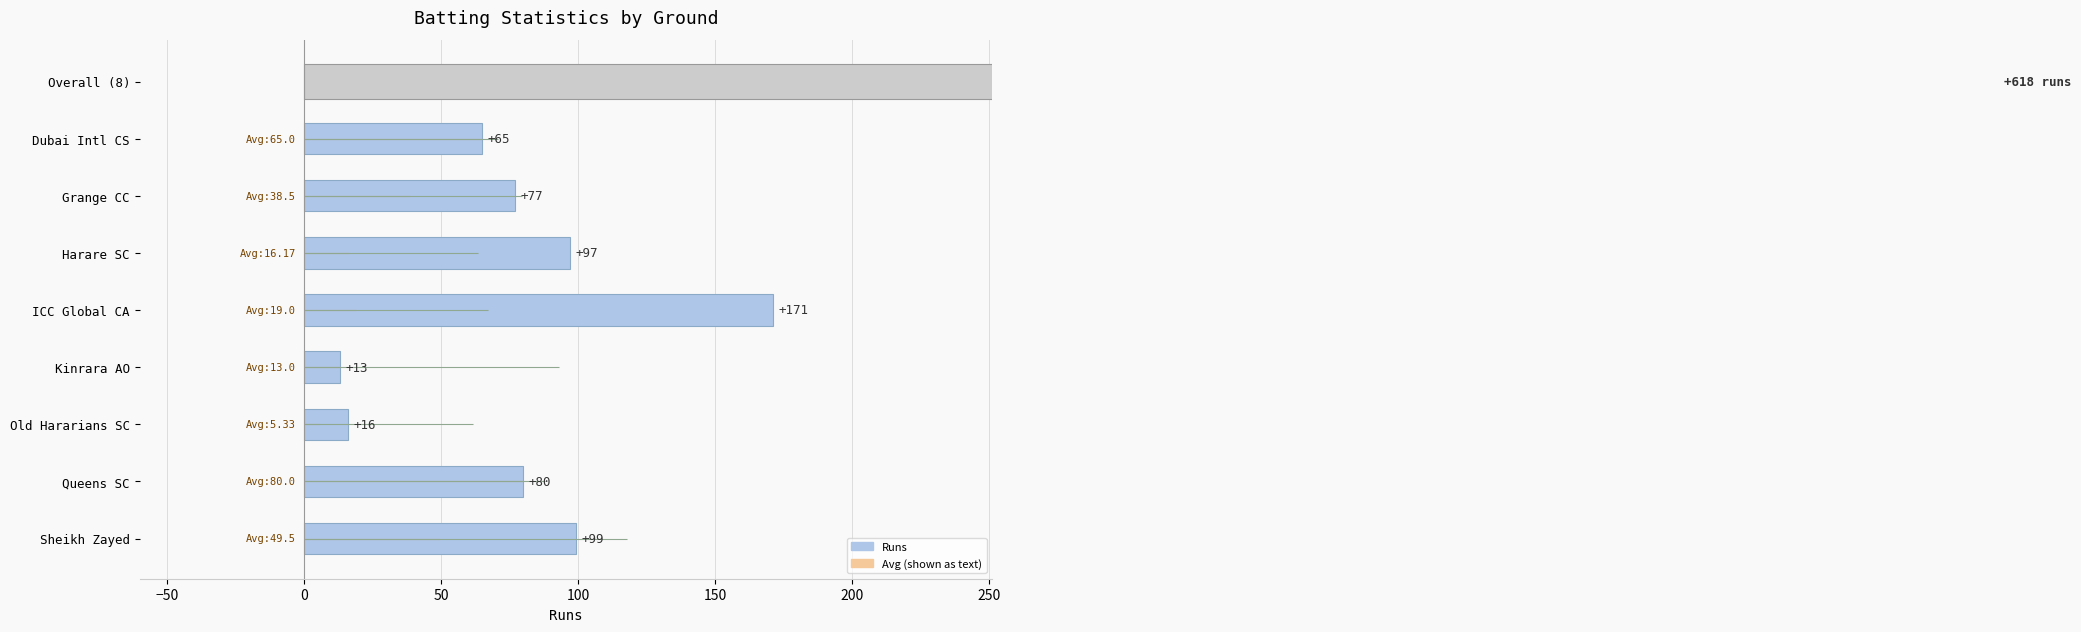

Is it true that S/R equals 48.3 at Queens SC?

False